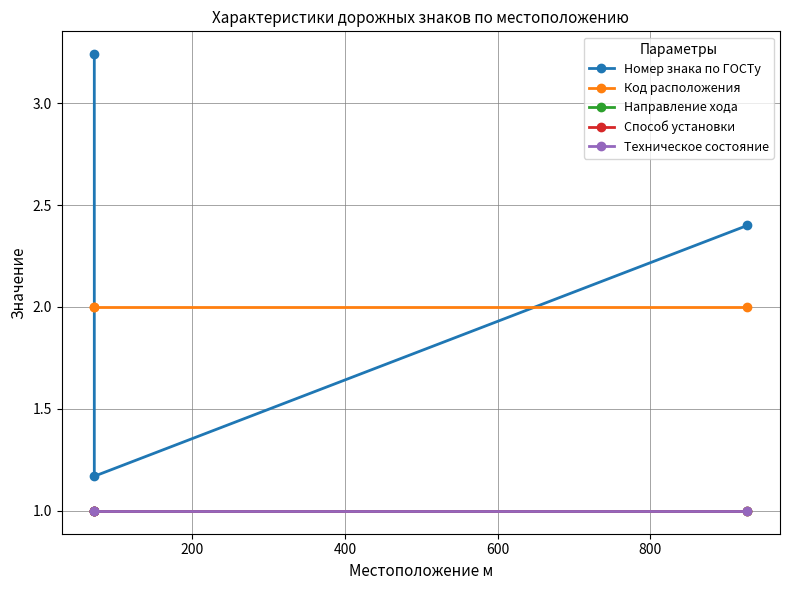

What is the total value across all series at 400?

7.4